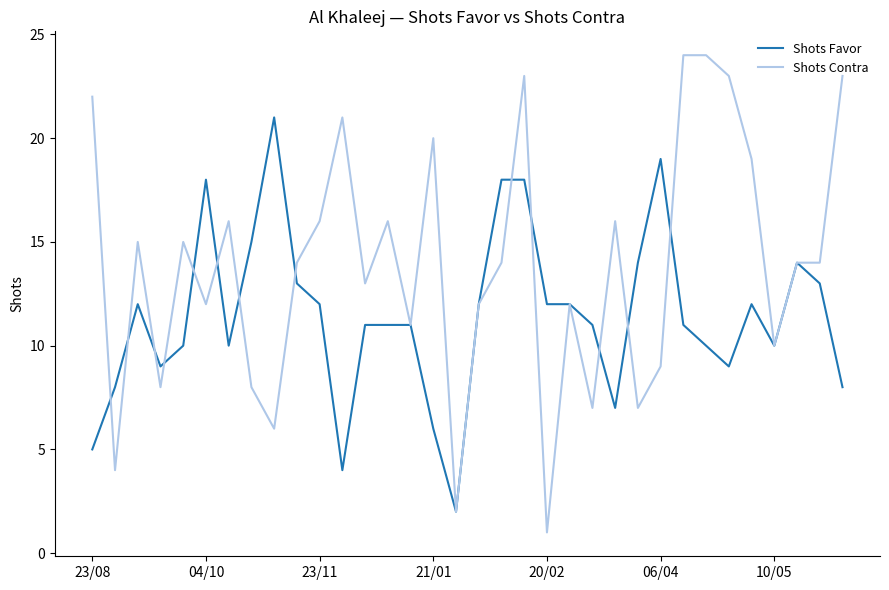

What is the difference between the maximum and minimum values in the Shots Favor series?

19